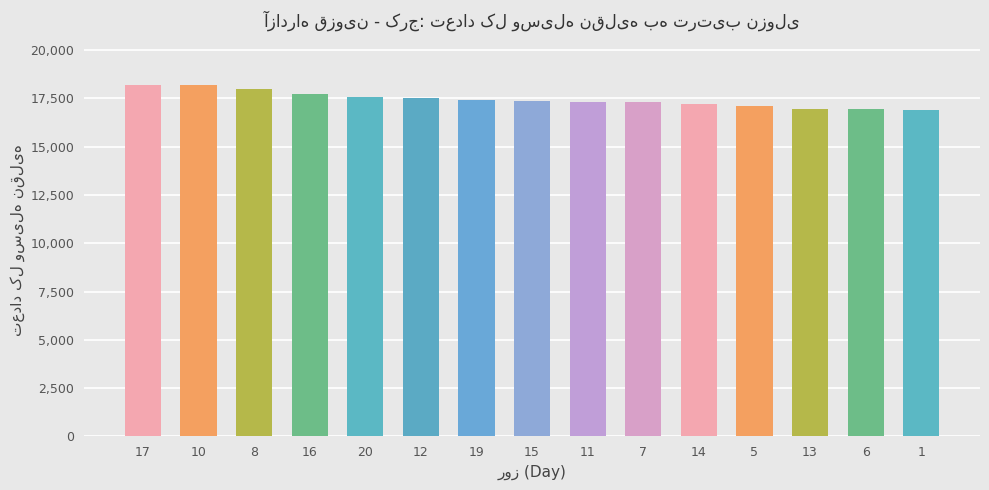

The value at 8 is 6177. True or false?

False